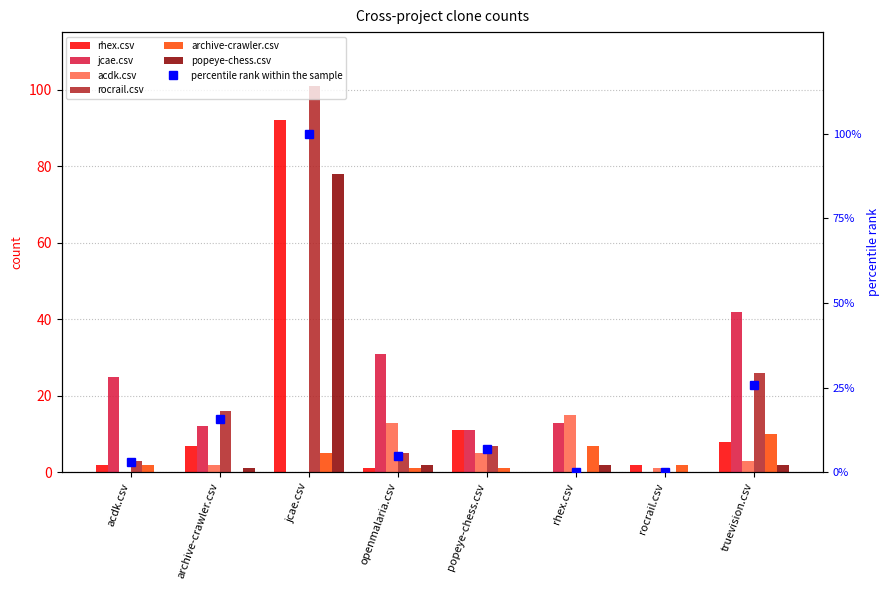

The popeye-chess.csv series shows -47 at popeye-chess.csv. True or false?

False